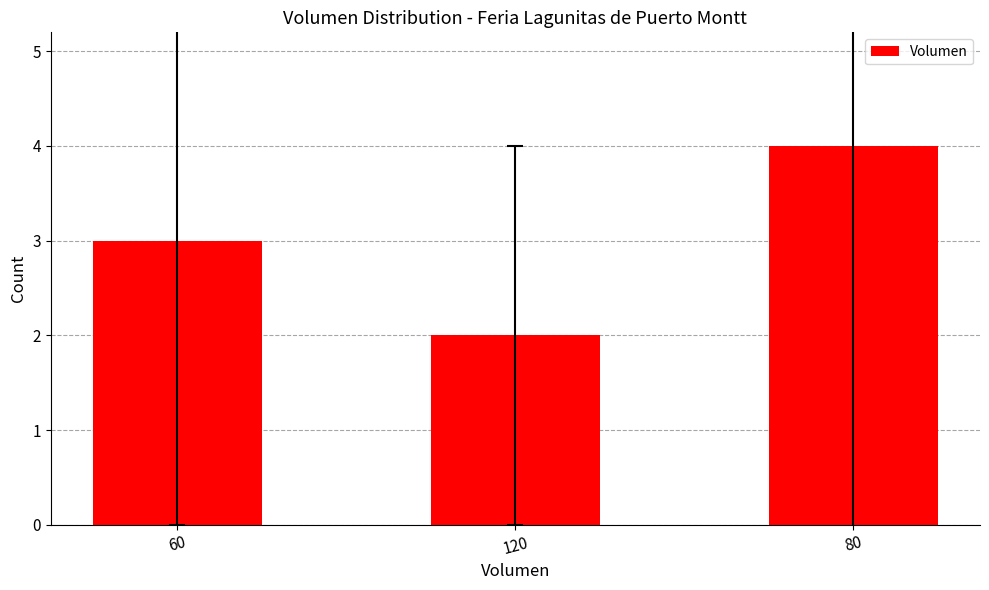

What is the maximum value shown in the chart?

4